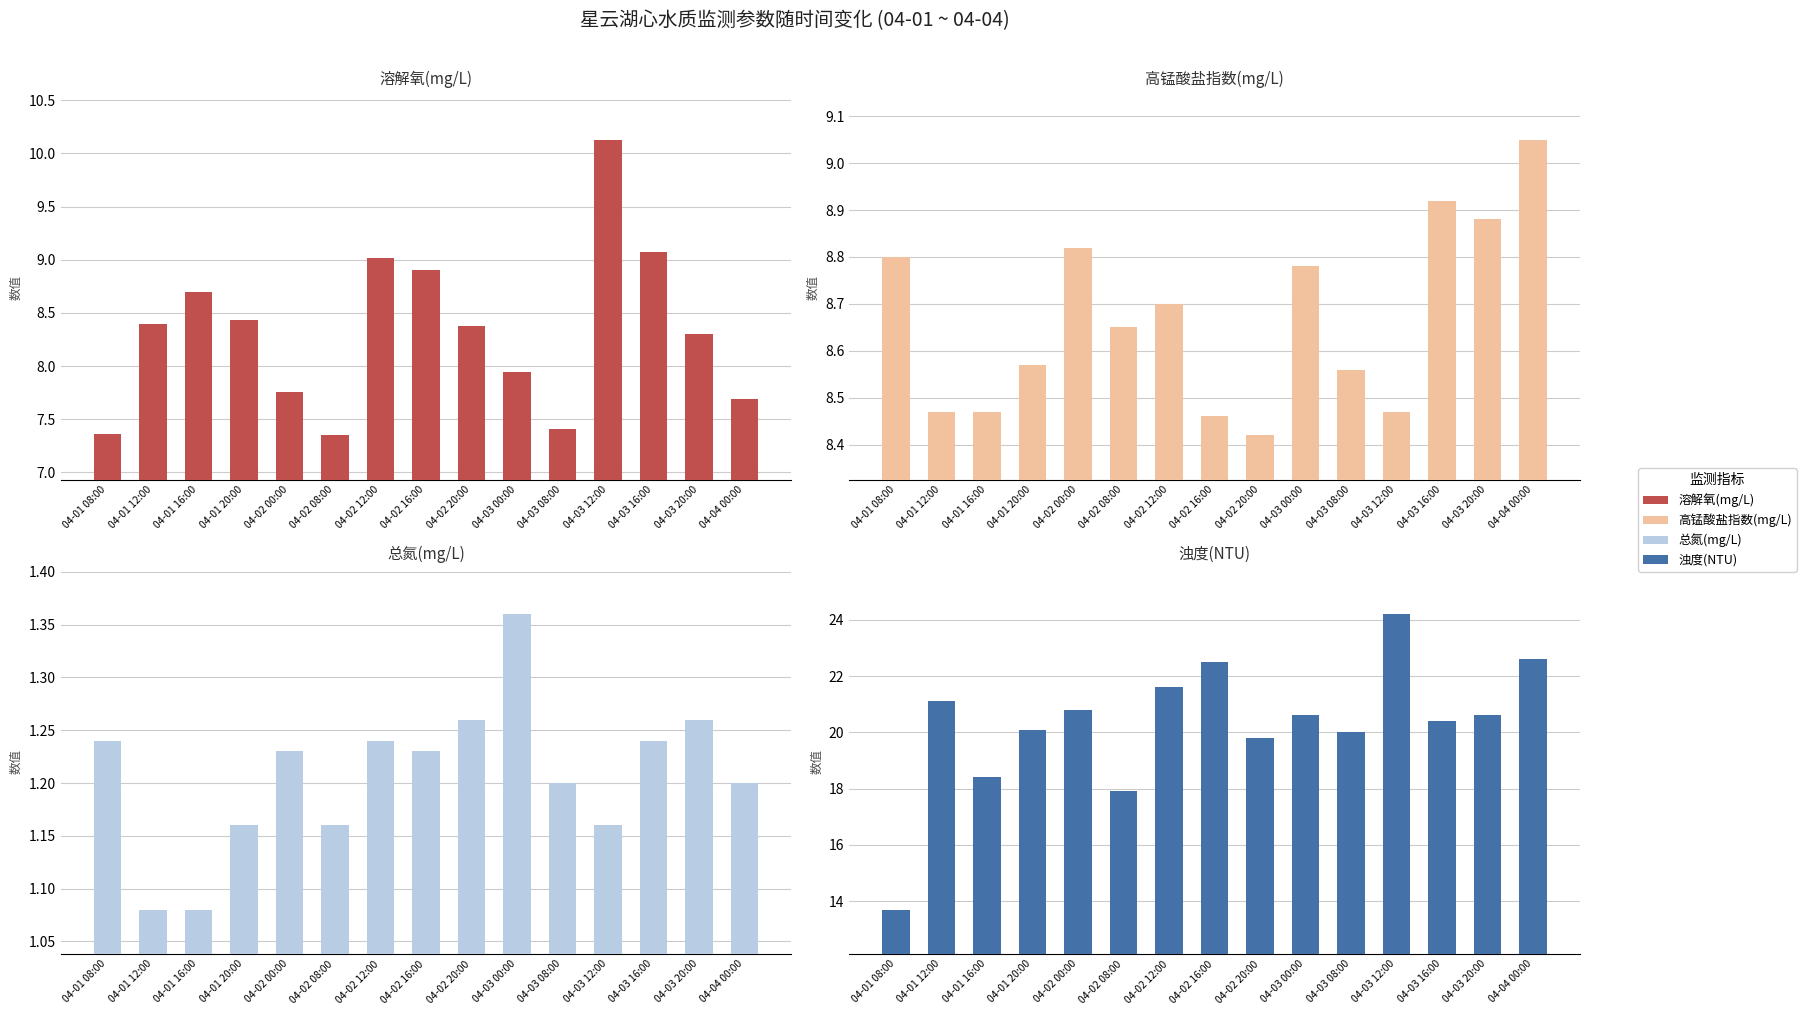

How many data points does each series have?

15